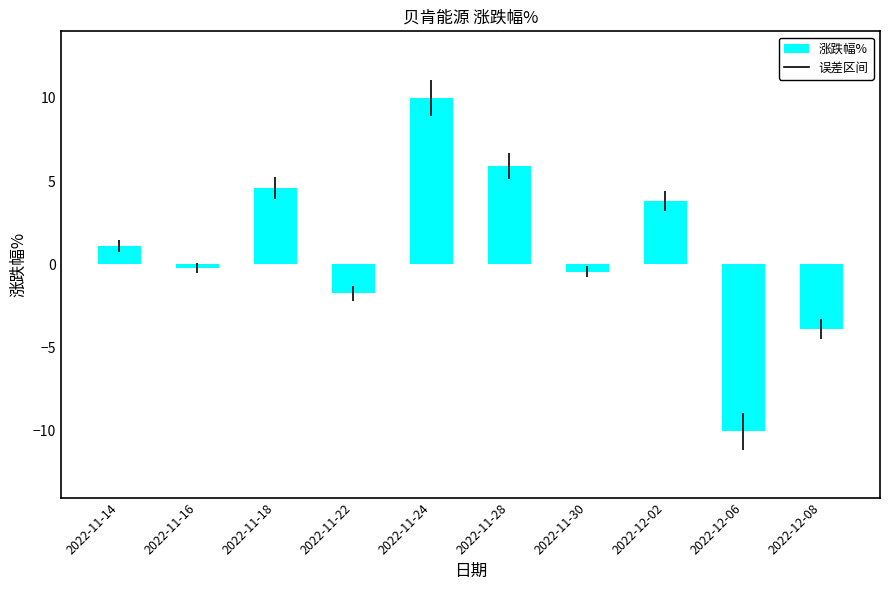

Does the chart contain any negative values?

Yes